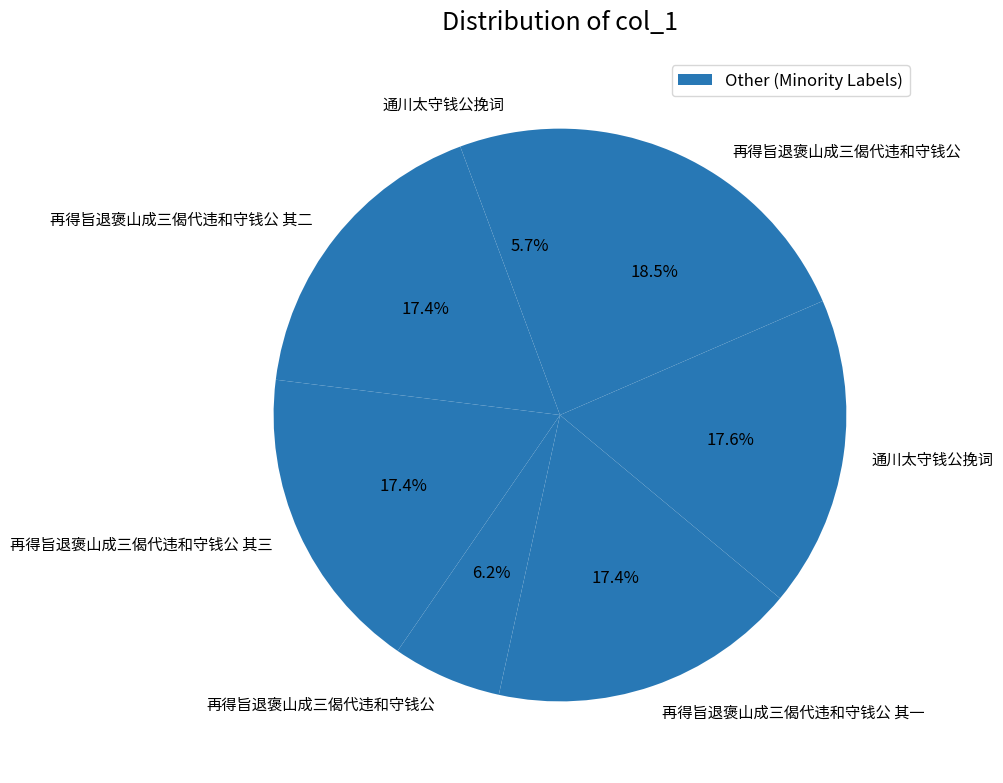

How many segments does this pie chart have?

7